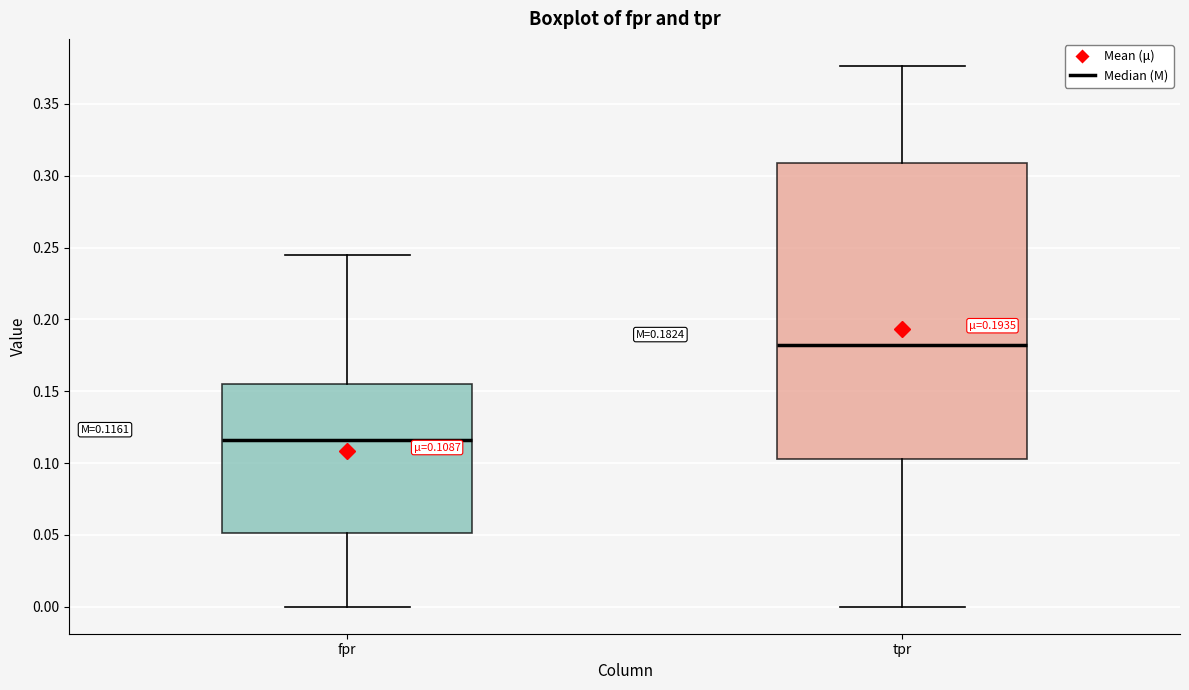

Which box's median line is the lowest?

fpr